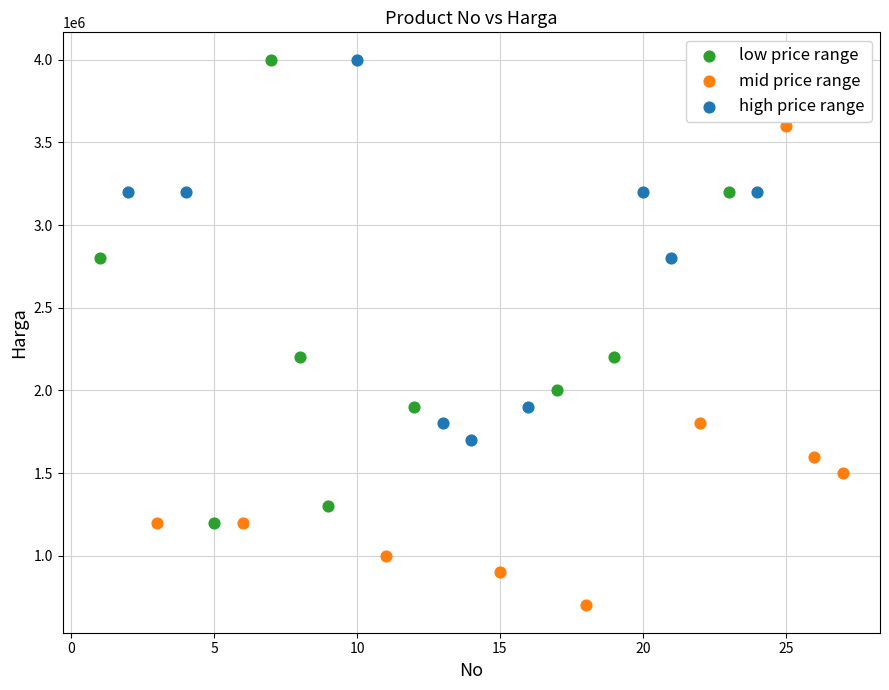

Which series reaches the minimum Y coordinate?

mid price range